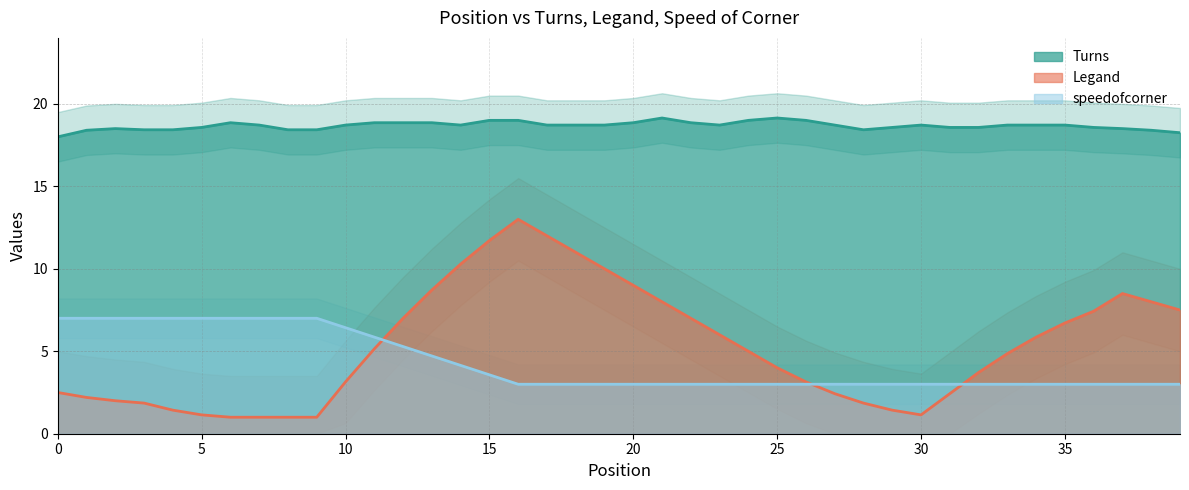

The Legand series shows 11.7 at 15. True or false?

True